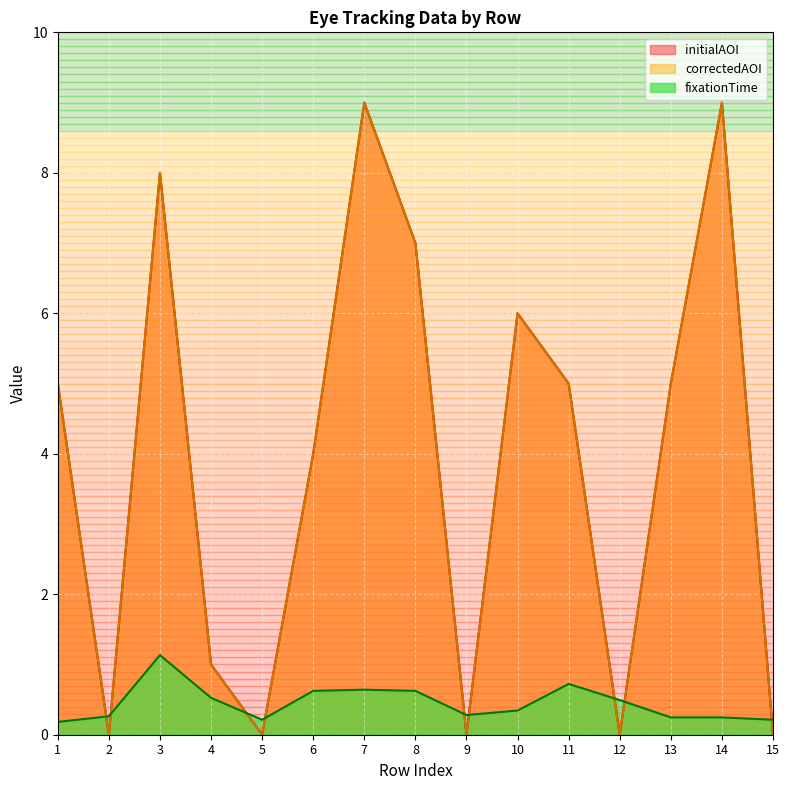

What is the sum of all correctedAOI values?

59.0